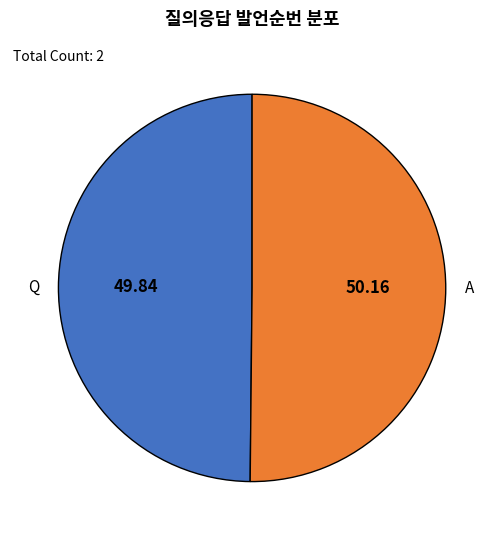

Do Q and A together represent more than half of the pie?

Yes